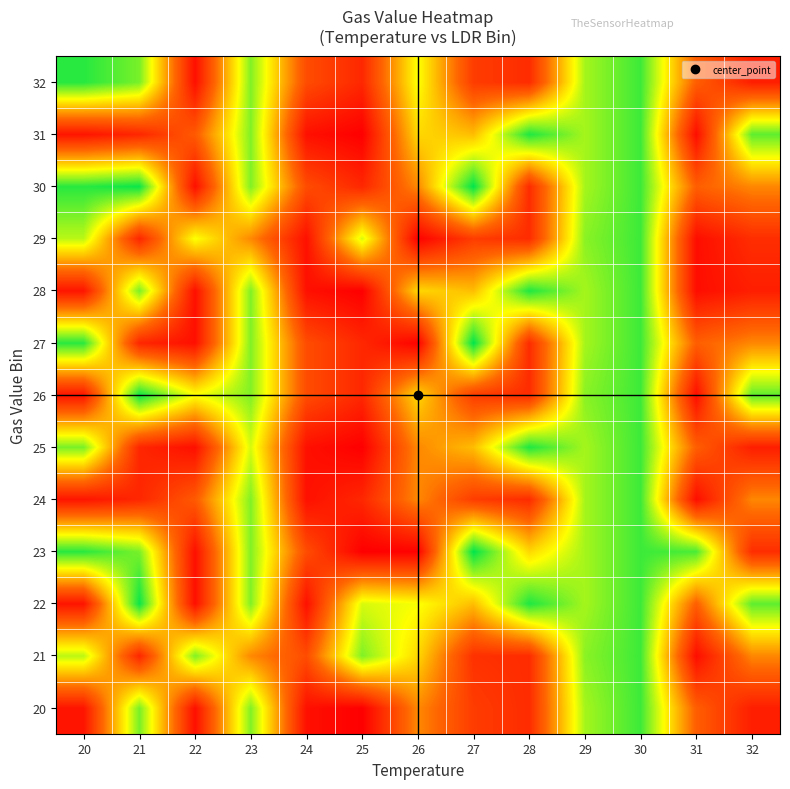

At 20, list the series in order from largest to smallest.

32, 23, 27, 30, 25, 21, 29, 20, 22, 24, 26, 28, 31